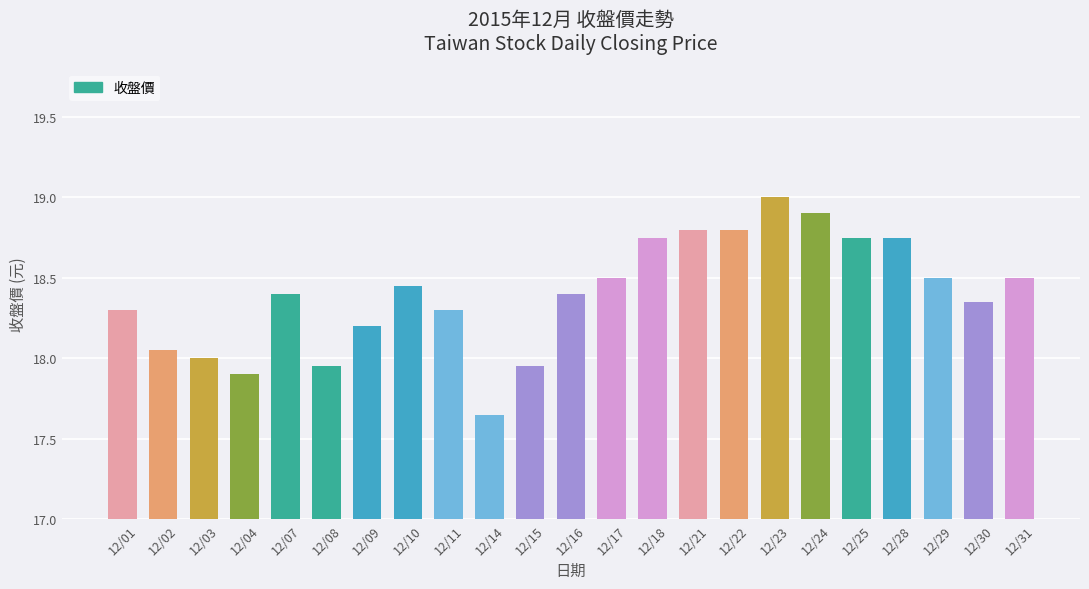

What is the difference between the maximum and second lowest values?

1.1